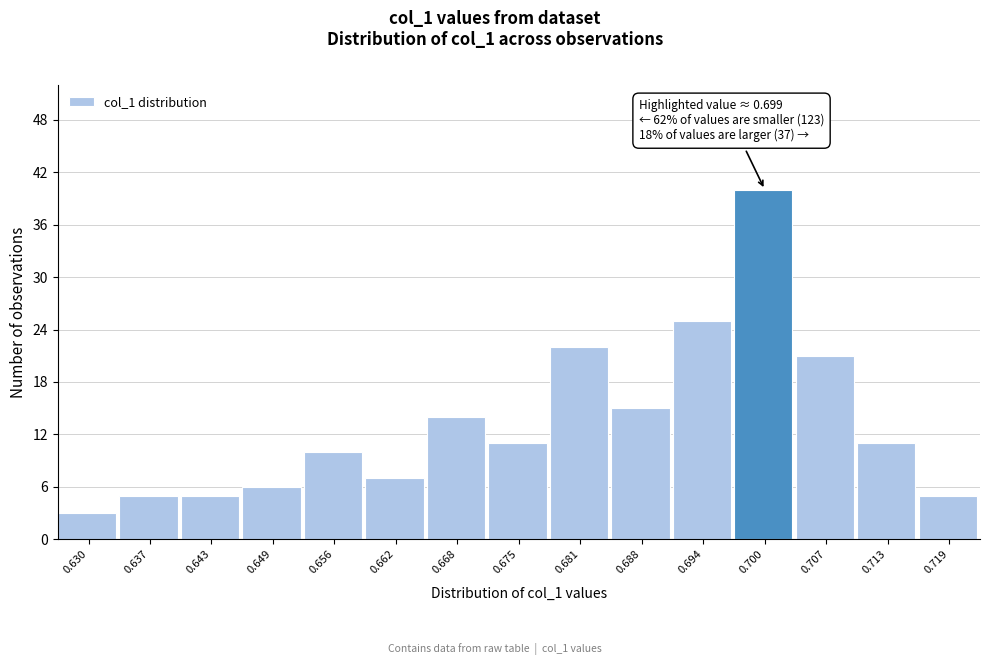

Over which range of the x-axis is the bar tallest?

0.697 to 0.703